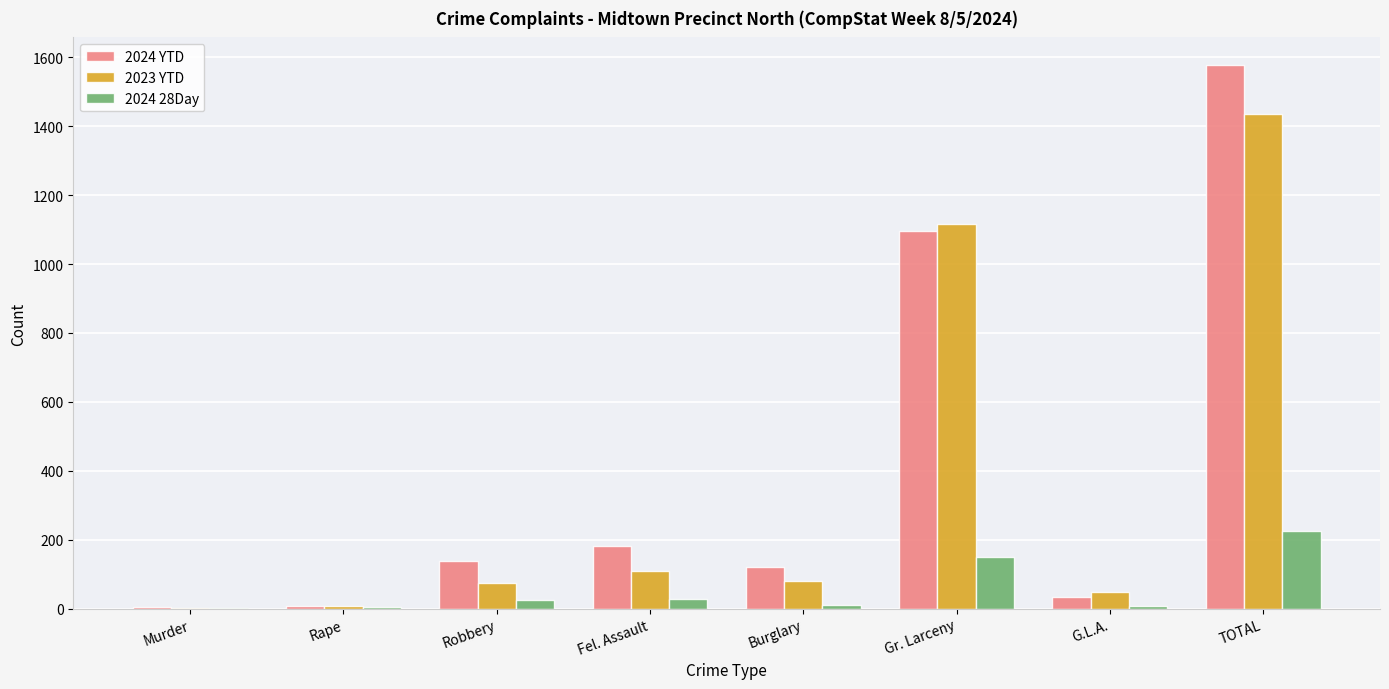

The value of 2024 YTD at Fel. Assault is 254. True or false?

False